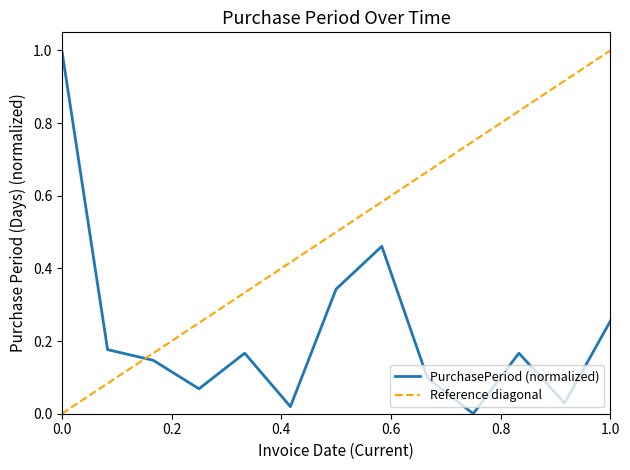

What is the maximum value for PurchasePeriod (normalized)?

1.0